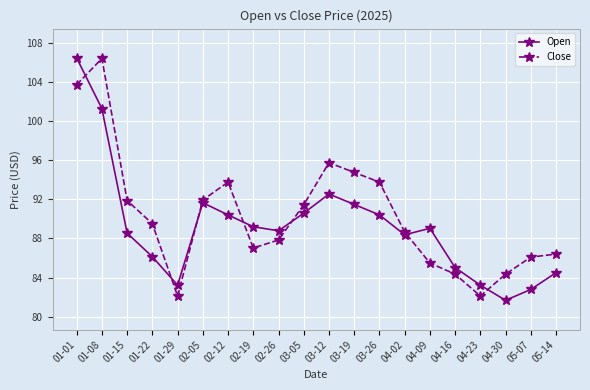

At which label does Open reach its minimum?

04-30